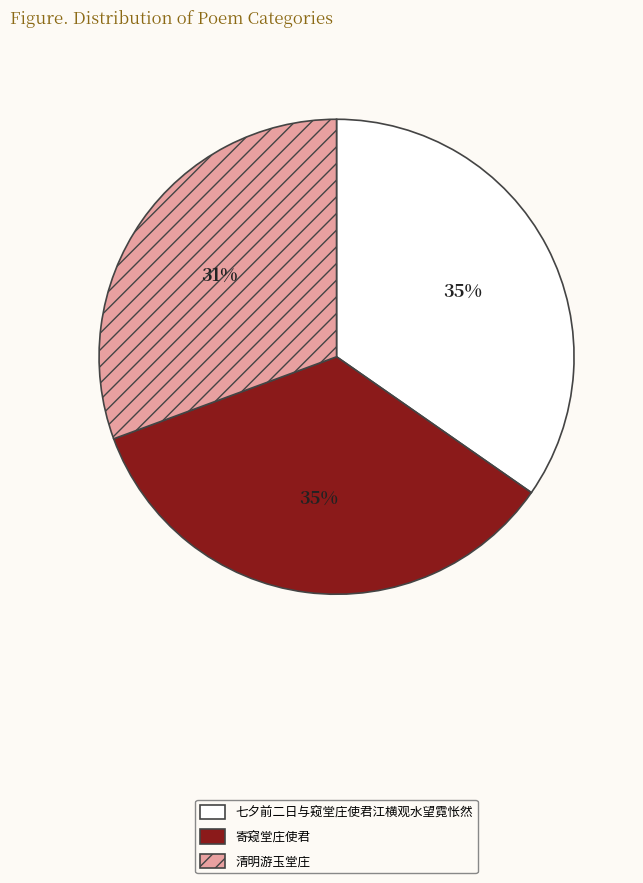

Does any single category account for the majority?

No